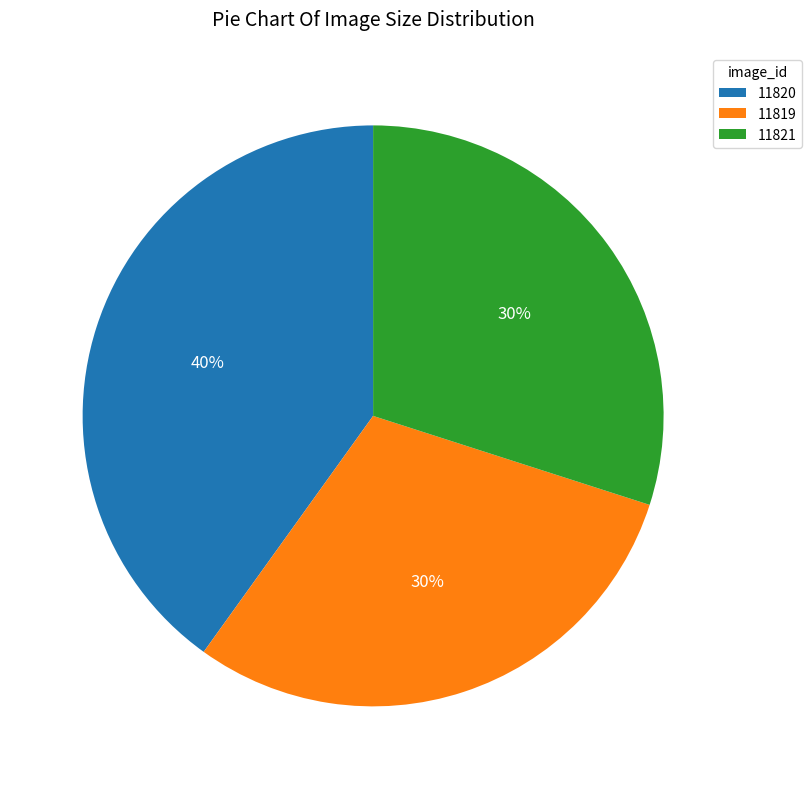

Approximately how many times larger is the value at 11820 compared to 11821?

1.3